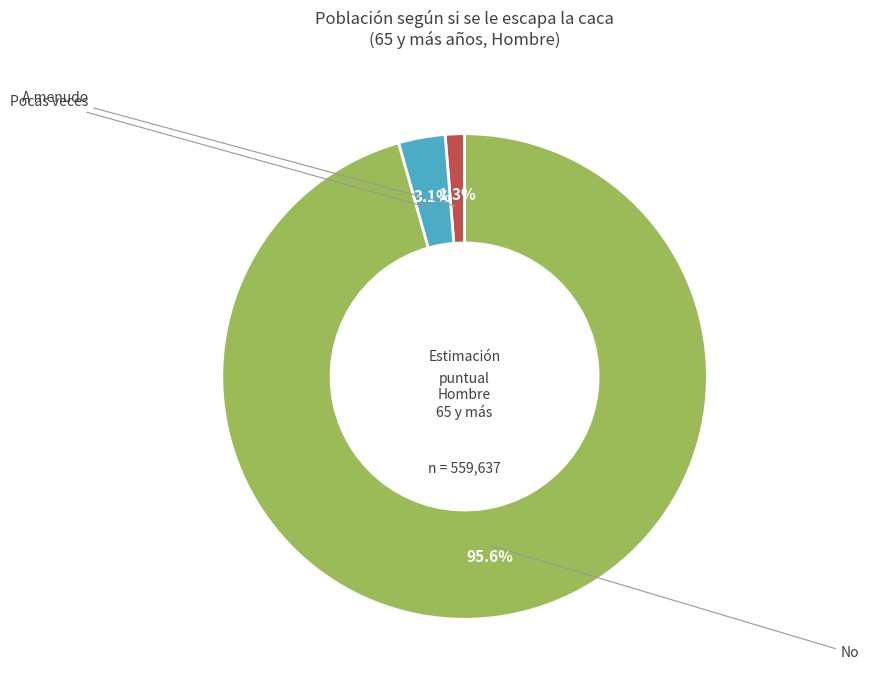

Is there a majority slice in this chart?

Yes